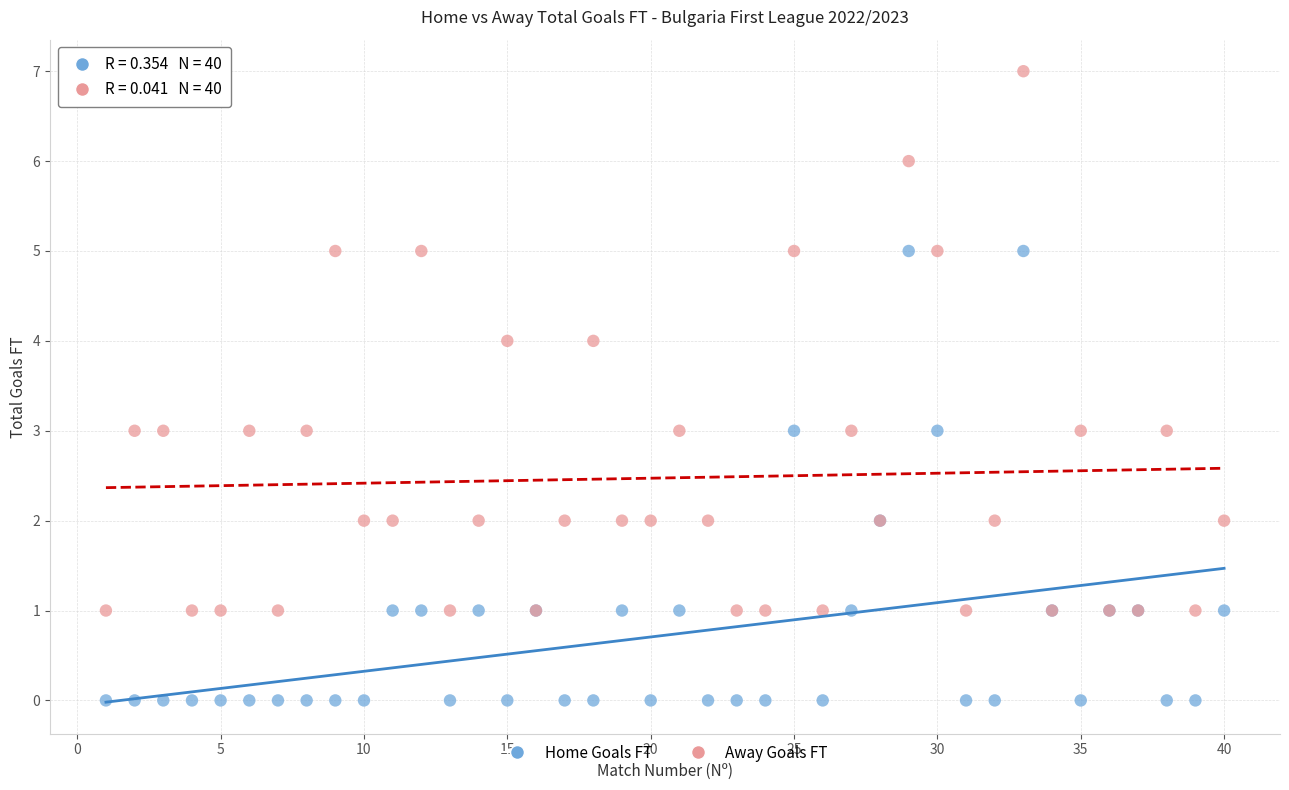

What is the X range (max minus min) for the scatter plot?

39